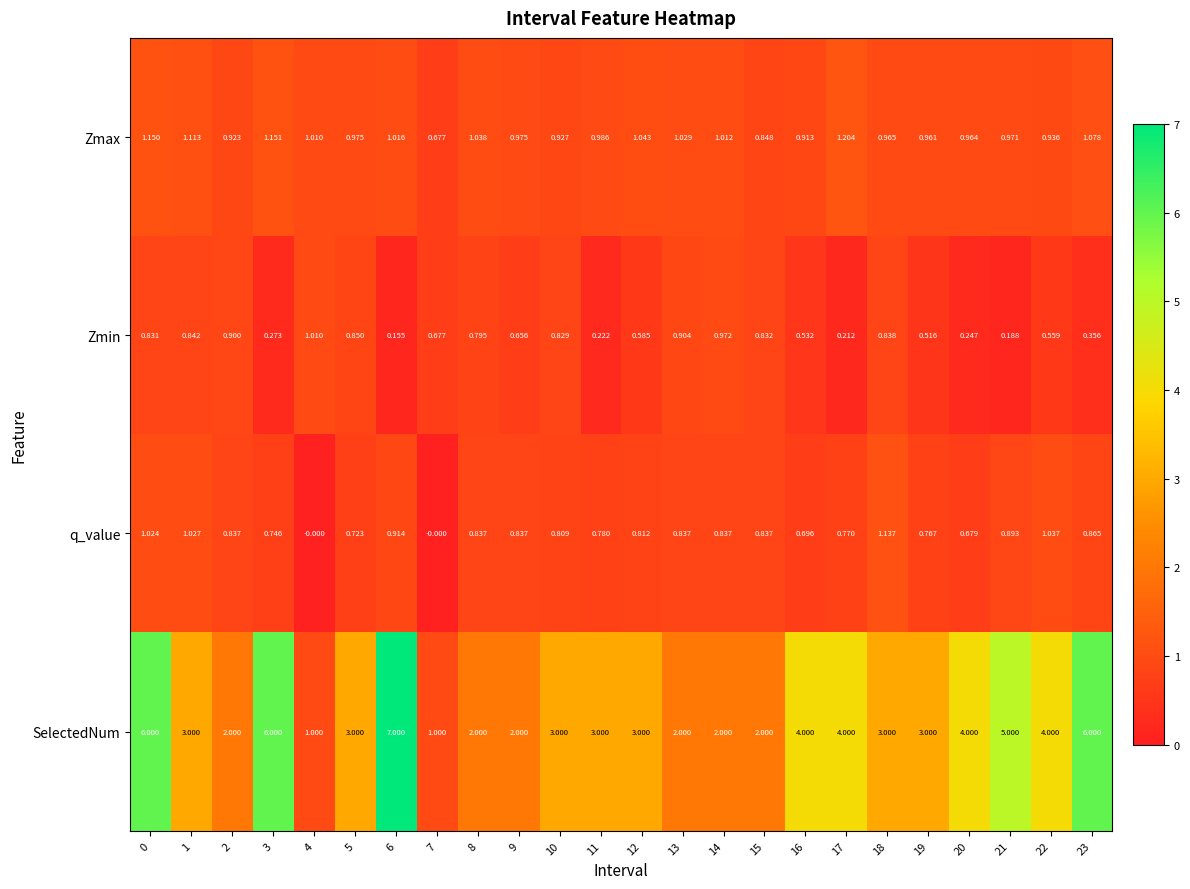

Which series has the largest total across all categories?

SelectedNum